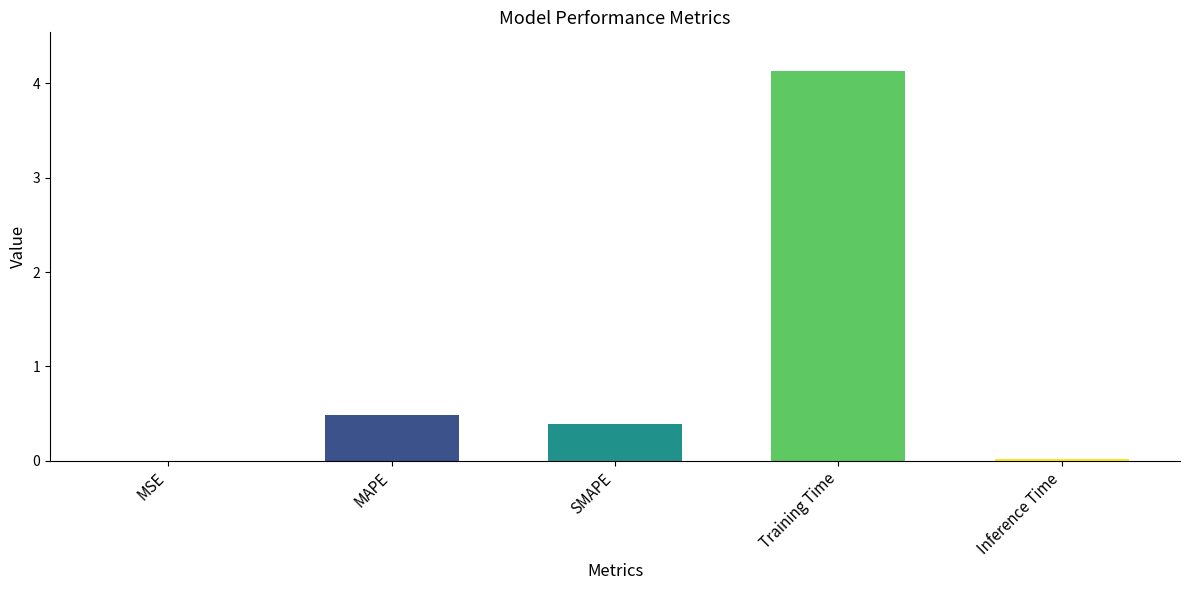

What is the sum of the values at SMAPE and MAPE?

0.9